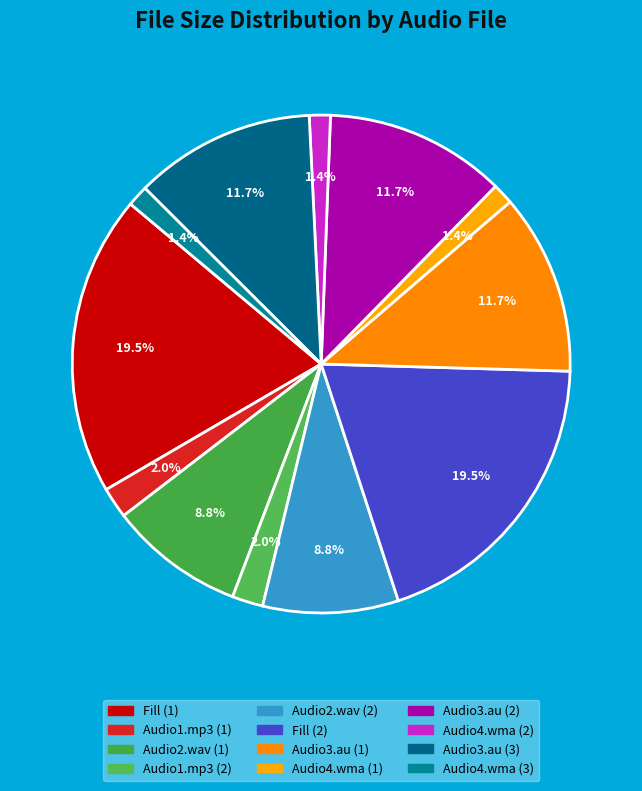

Combined, do Audio1.mp3 (1) and Audio4.wma (3) account for over 50%?

No